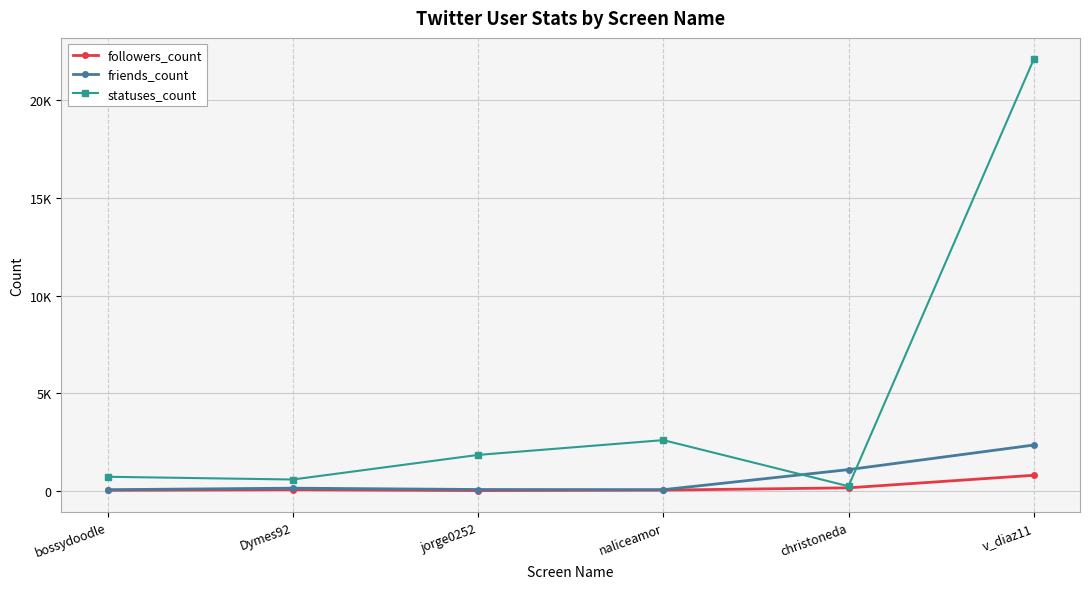

The value of followers_count at v_diaz11 is 418. True or false?

False